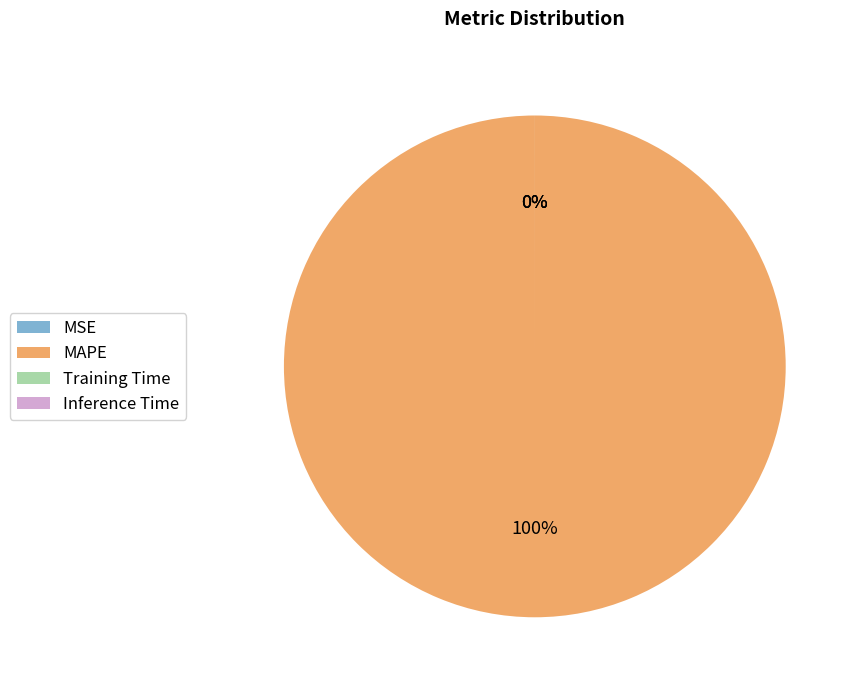

Which category has the biggest portion of the pie?

MAPE